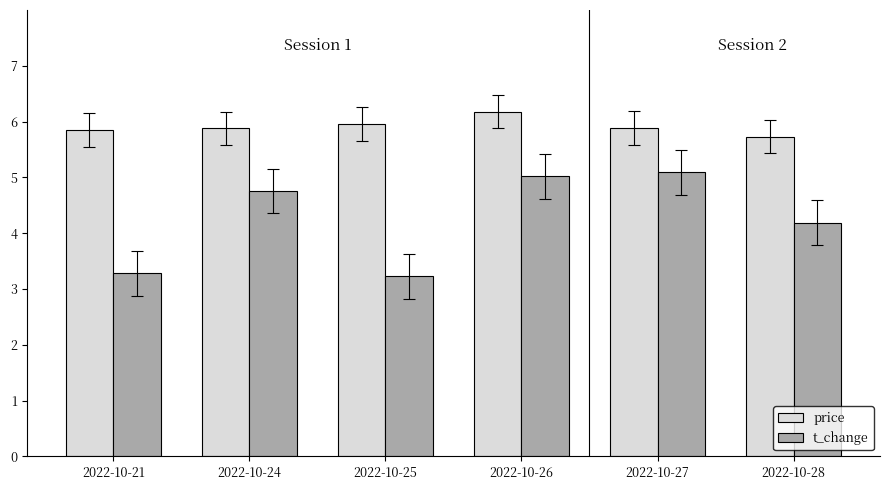

Are the bars horizontal?

No